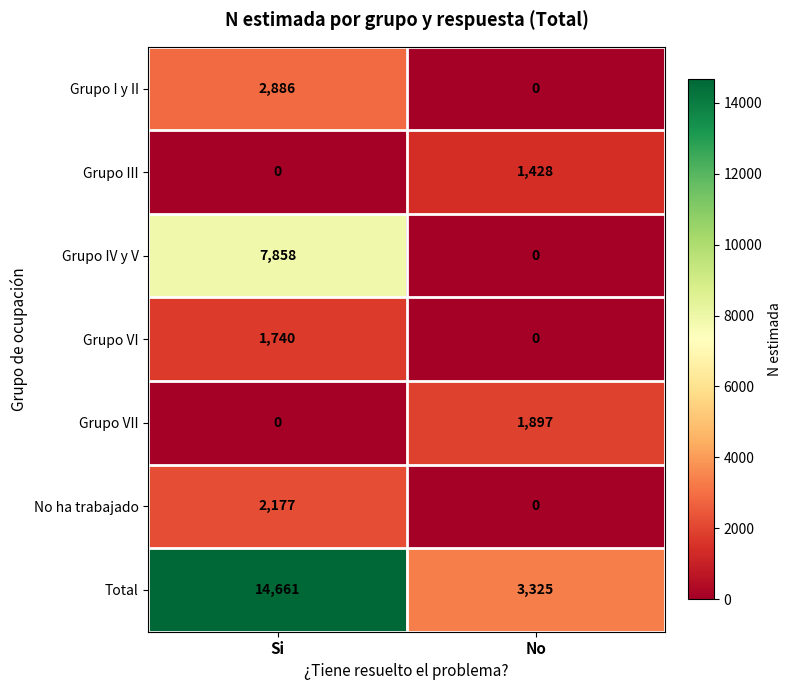

Is it true that Total equals 3325 at No?

True